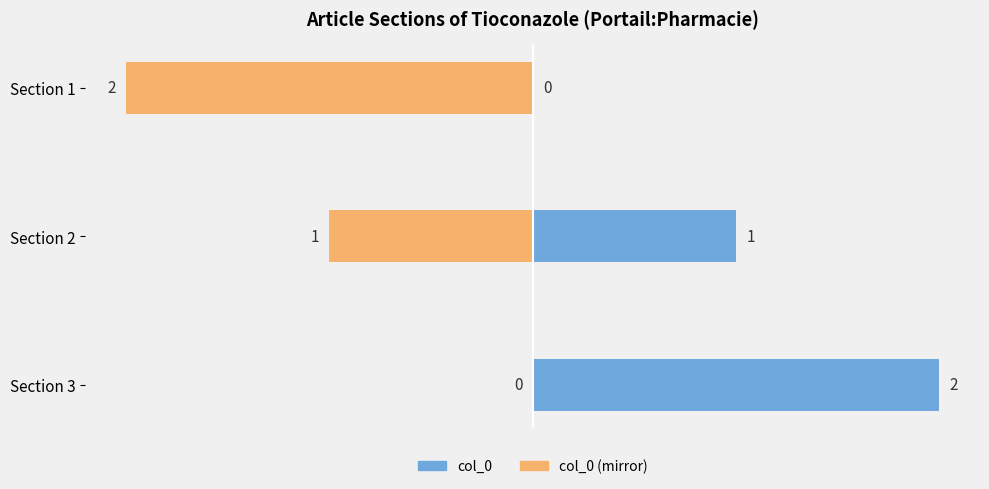

How many positive values does the col_0 series have?

2